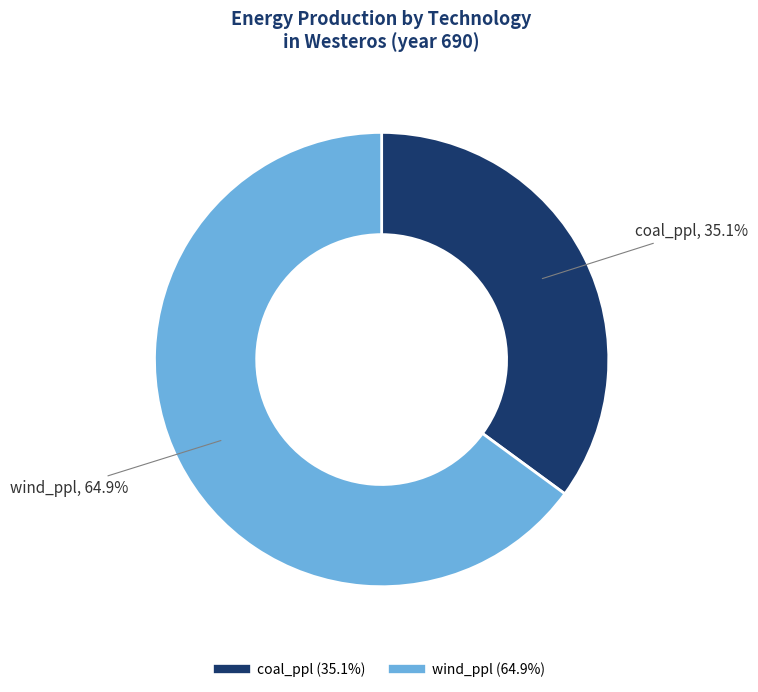

Between wind_ppl and coal_ppl, which is larger?

wind_ppl